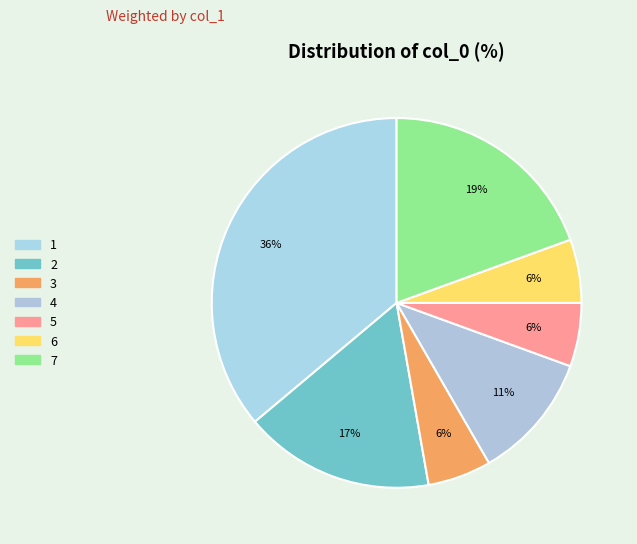

Rank the categories by value from highest to lowest.

1, 7, 2, 4, 3, 5, 6